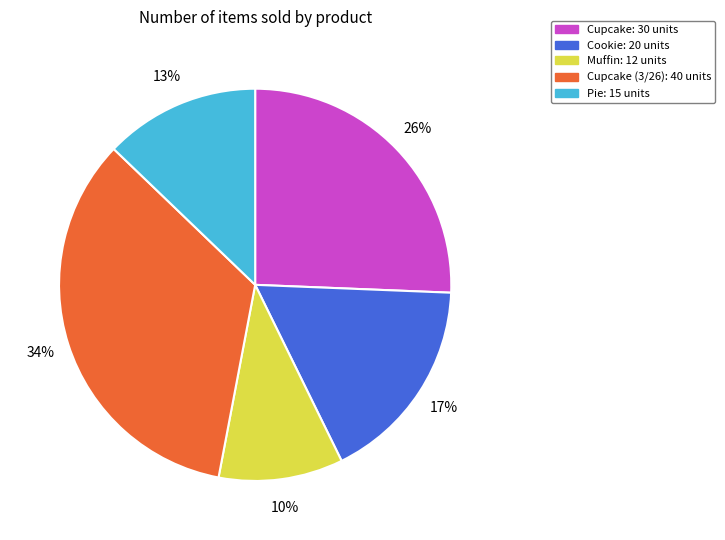

To the nearest percent, what is the difference between the largest and smallest slice percentages?

24%